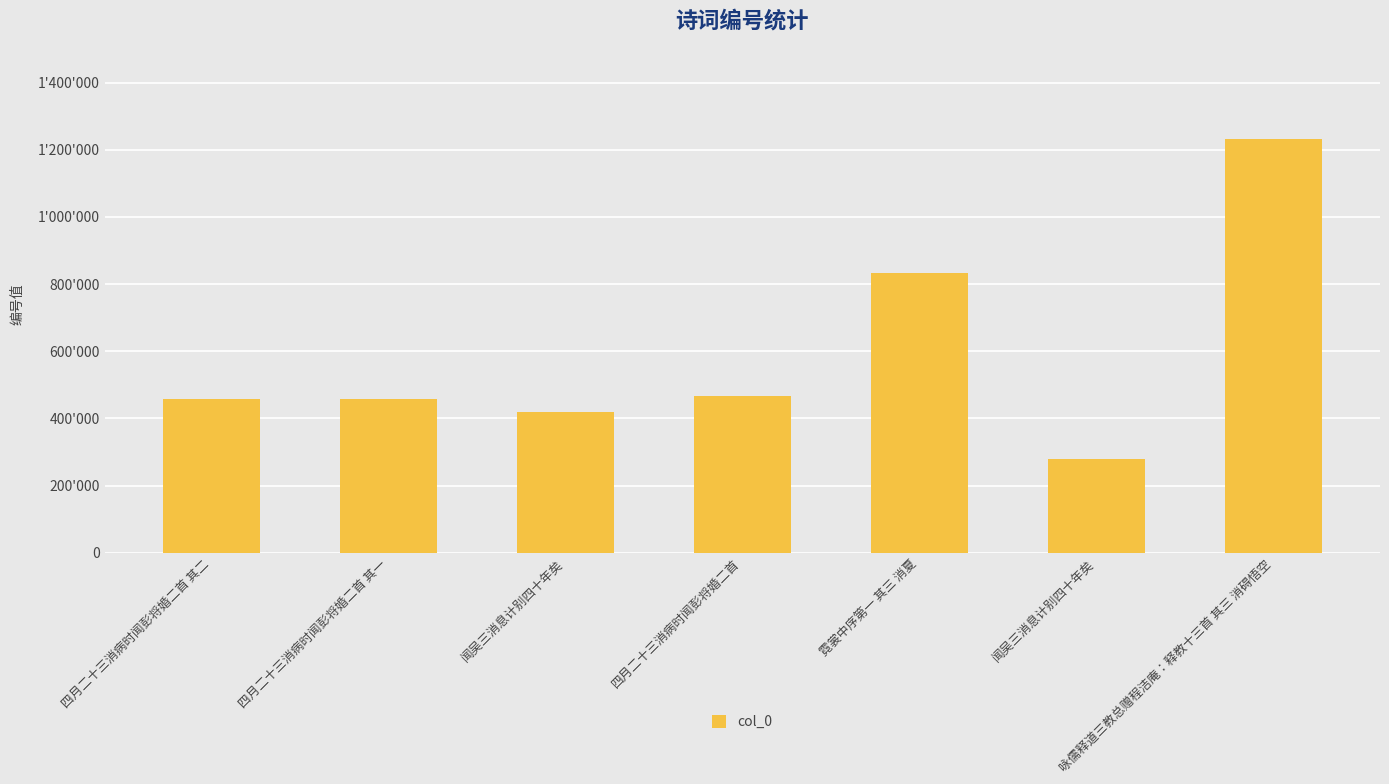

Does the chart contain any negative values?

No